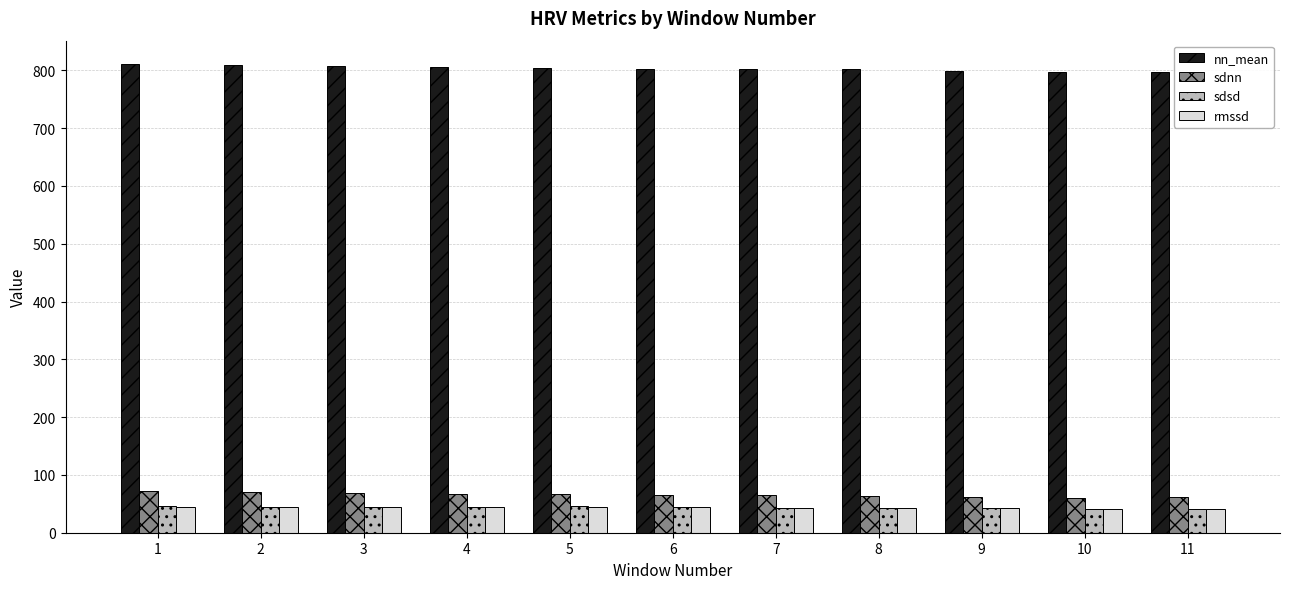

What are all the series names shown in the legend?

nn_mean, sdnn, sdsd, rmssd